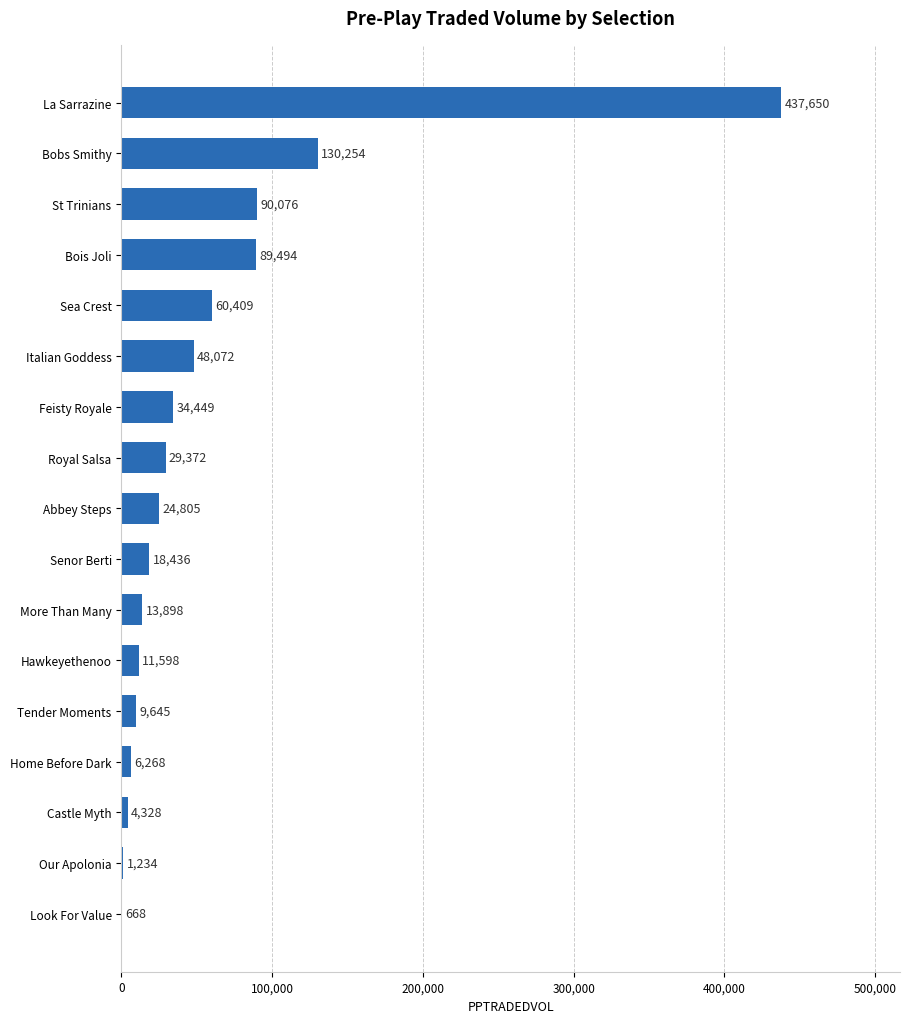

At which category does the chart reach its peak across all series?

La Sarrazine